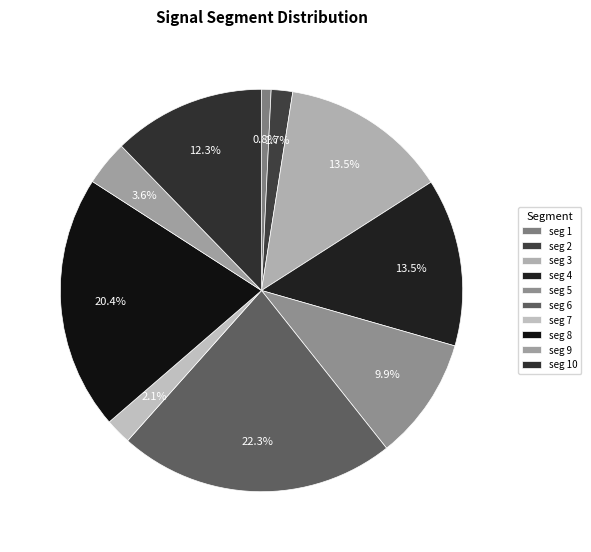

Which slice is the smallest?

seg 1